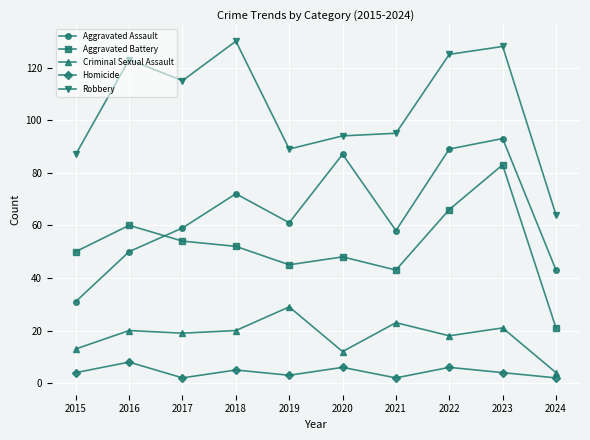

Reading right to left, extract all data points from this chart.

Aggravated Assault: 43	93	89	58	87	61	72	59	50	31
Aggravated Battery: 21	83	66	43	48	45	52	54	60	50
Criminal Sexual Assault: 4	21	18	23	12	29	20	19	20	13
Homicide: 2	4	6	2	6	3	5	2	8	4
Robbery: 64	128	125	95	94	89	130	115	123	87